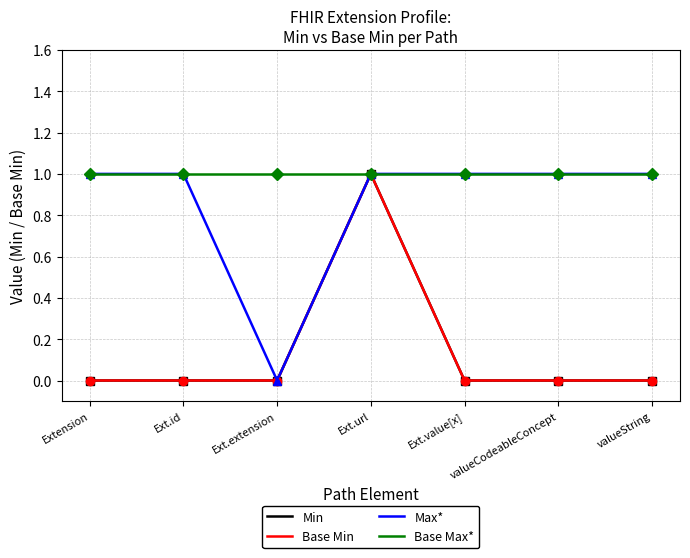

Is the value of Extension.value[x] (Min=0) at 4 greater than the value of Extension.extension (Min=0) at 2?

No